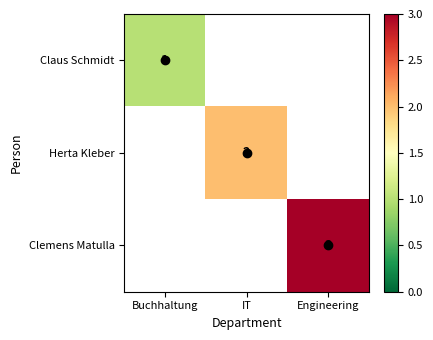

What is the minimum value shown in the chart?

1.0